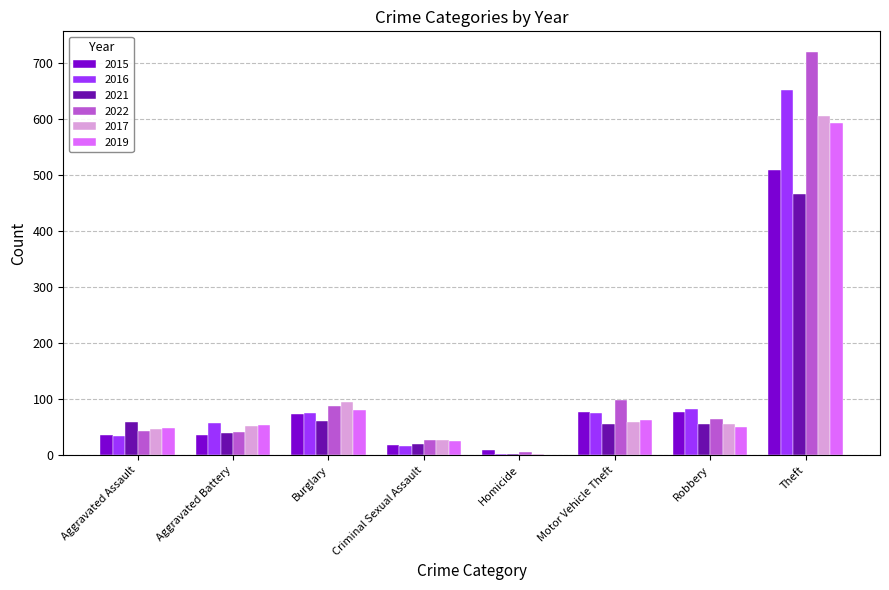

Is it true that 2015 equals 19 at Criminal Sexual Assault?

True